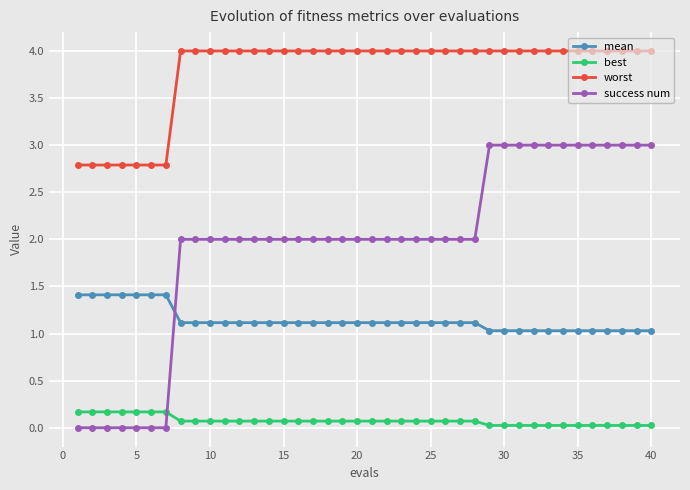

What is the value of the success num point at the 26th from the left?

2.0